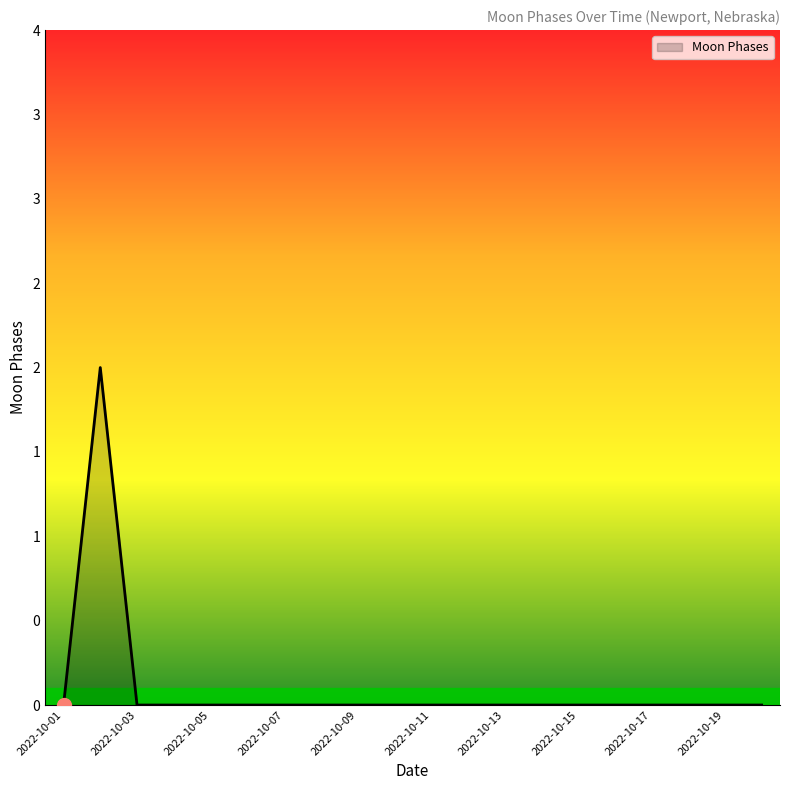

Does the chart have visible grid lines?

No